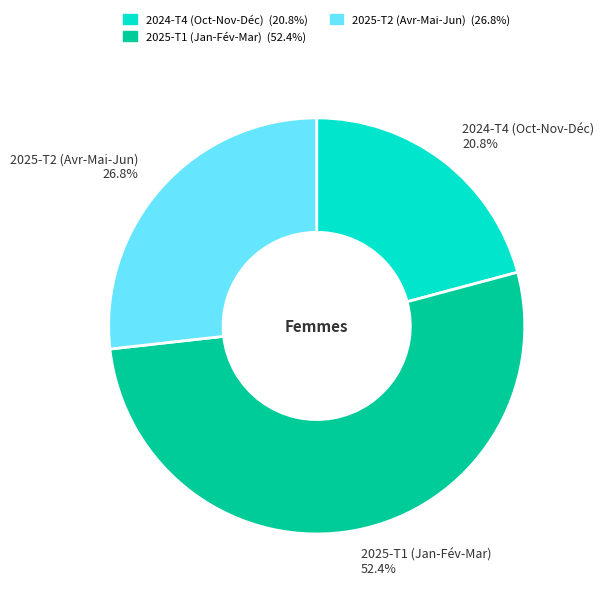

Approximately how many times larger is the value at 2025-T2 (Avr-Mai-Jun) compared to 2025-T1 (Jan-Fév-Mar)?

0.5